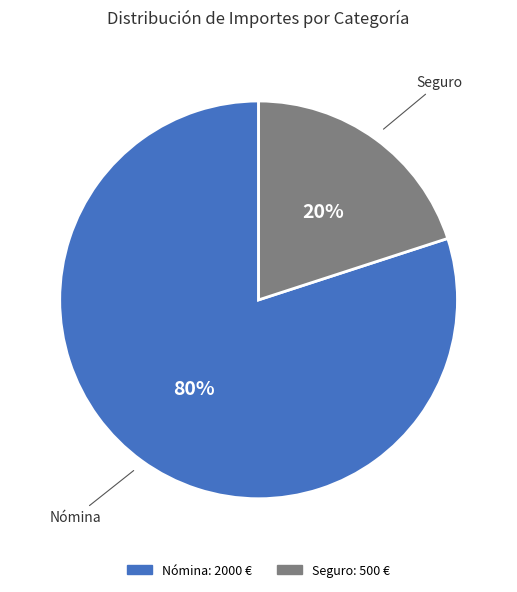

Which category has the biggest portion of the pie?

Nómina